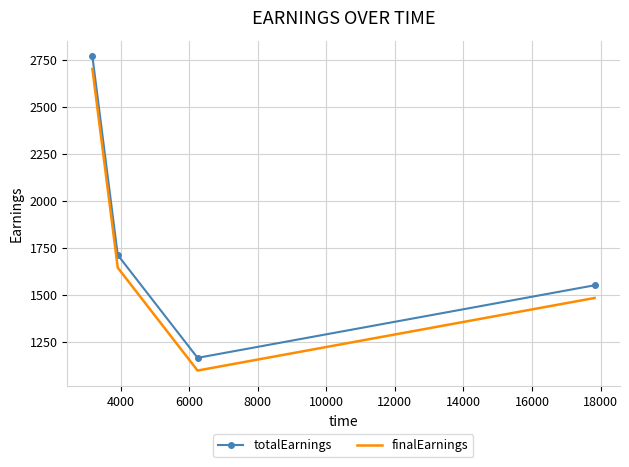

What is the maximum value for finalEarnings?

2700.0